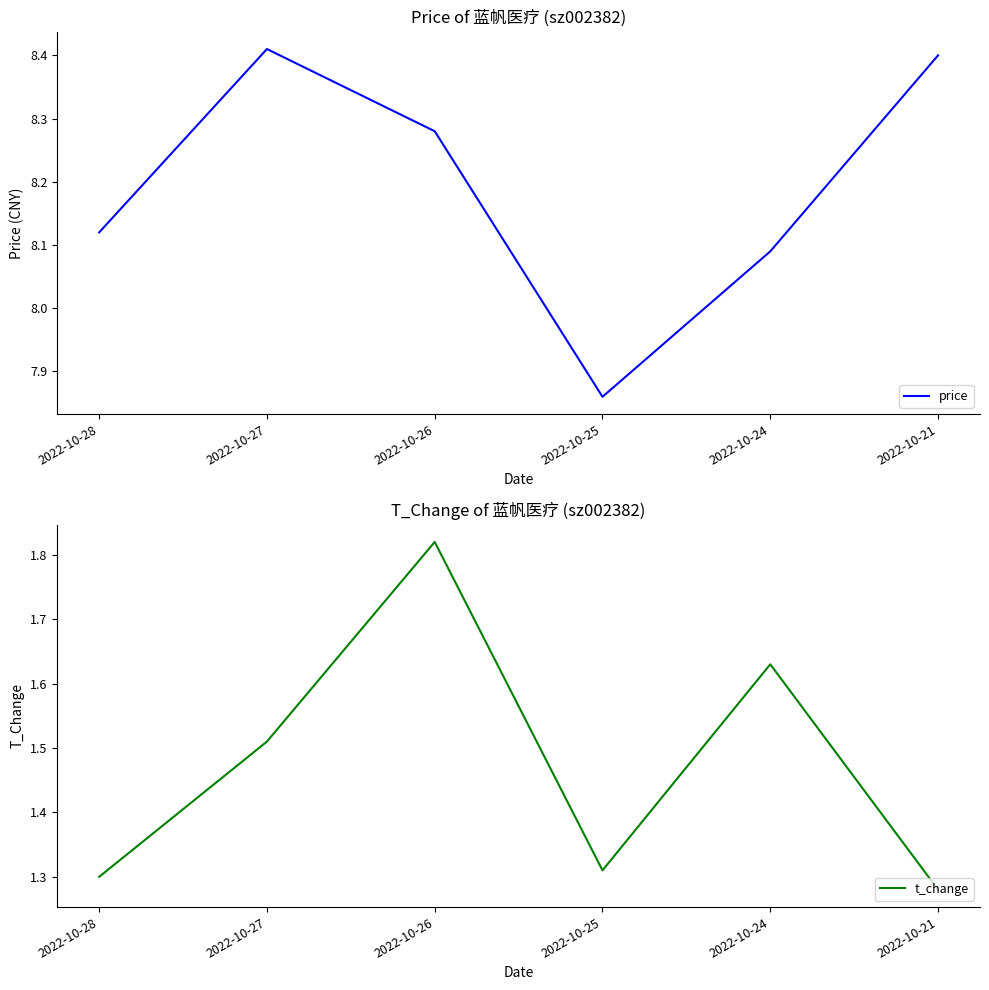

What is the value of the t_change point at the 2nd from the left?

1.5